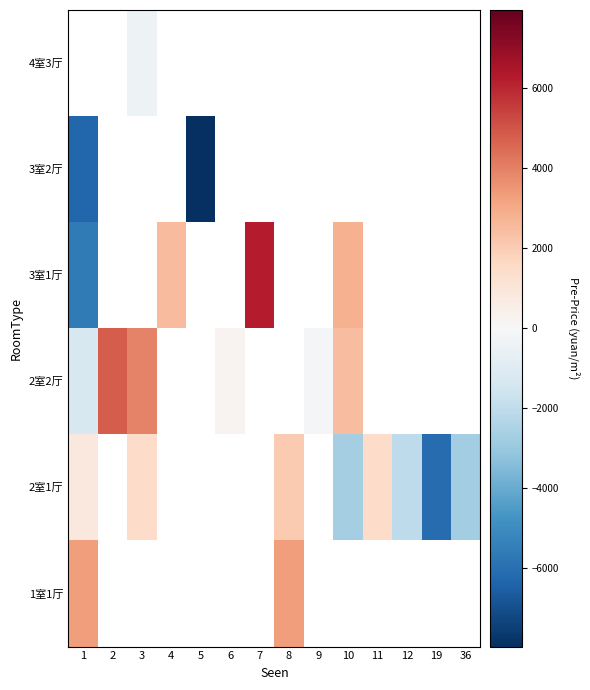

What is the minimum value for 2室1厅?

-6141.0